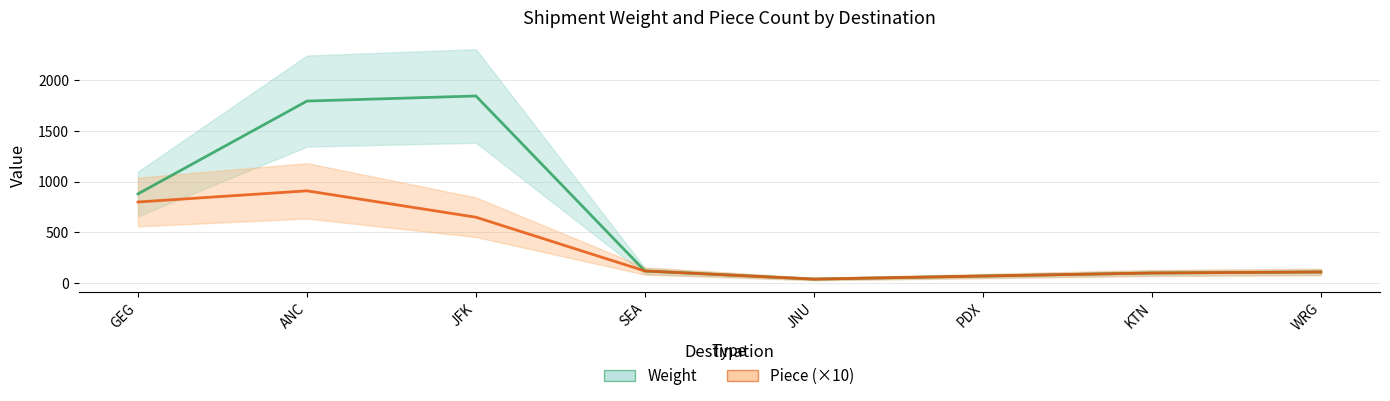

What is the sum of the Piece (×10) values at KTN and ANC?

1010